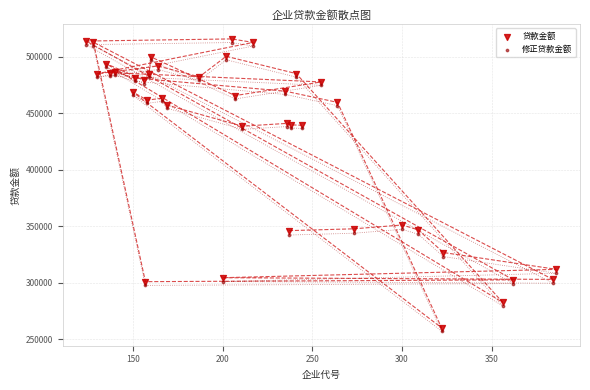

What is the X range (max minus min) for the scatter plot?

262